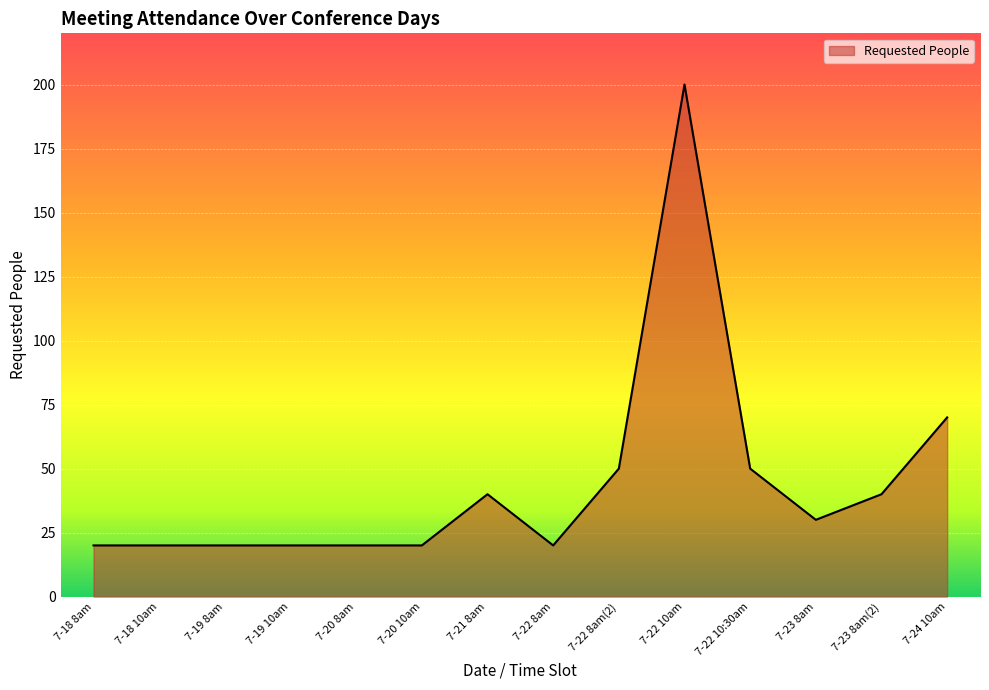

What is the ratio of the value at 7-20 10am to the value at 7-19 10am?

1.0